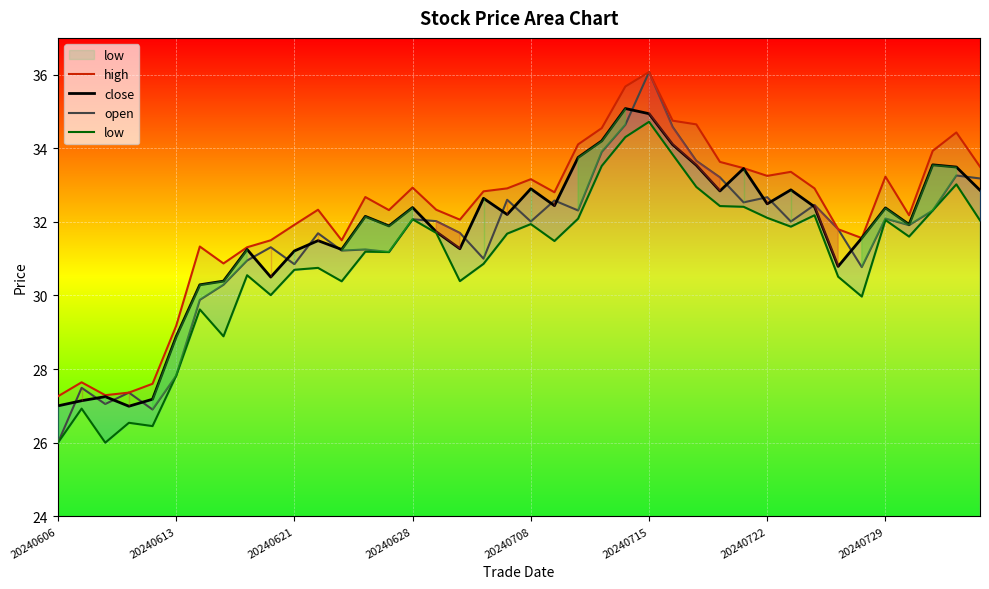

Rank the series at 26 from lowest to highest value.

low, close, open, high